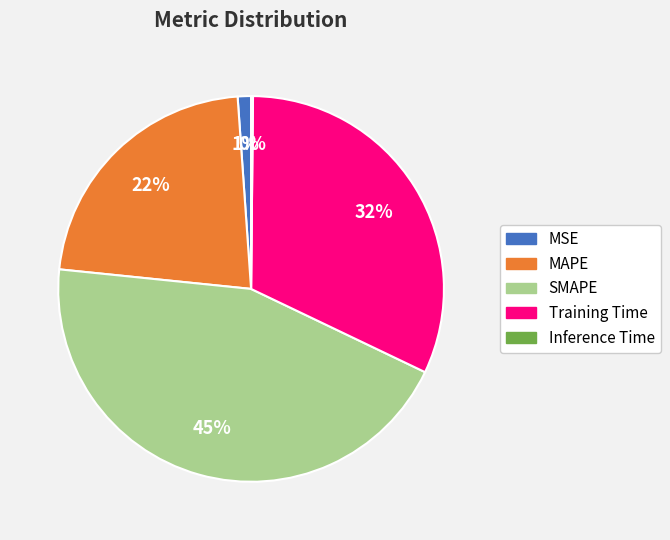

What percentage is the MSE slice, to the nearest percent?

1%